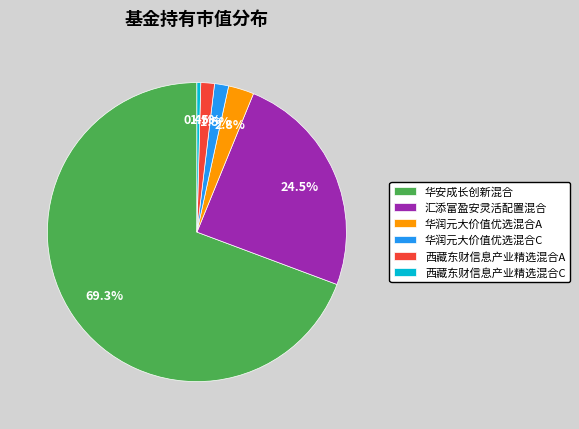

To the nearest percent, what is the average slice percentage?

17%